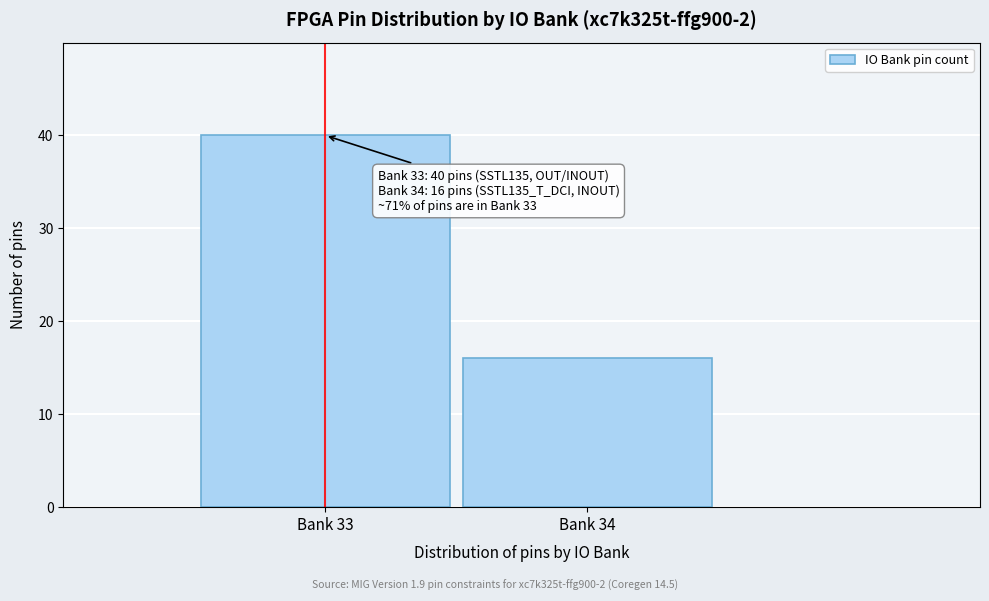

Reading right to left, list all the values displayed in this chart.

Bank 34=16	Bank 33=40